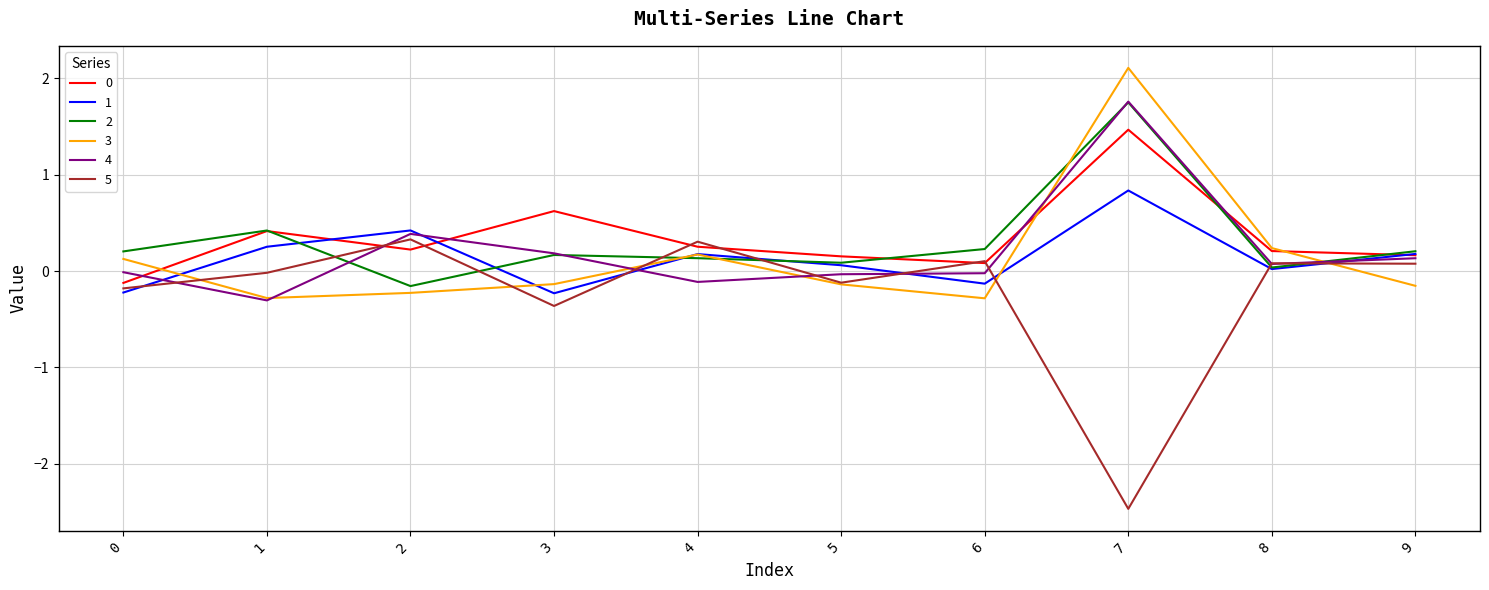

What is the maximum value for 4?

1.8